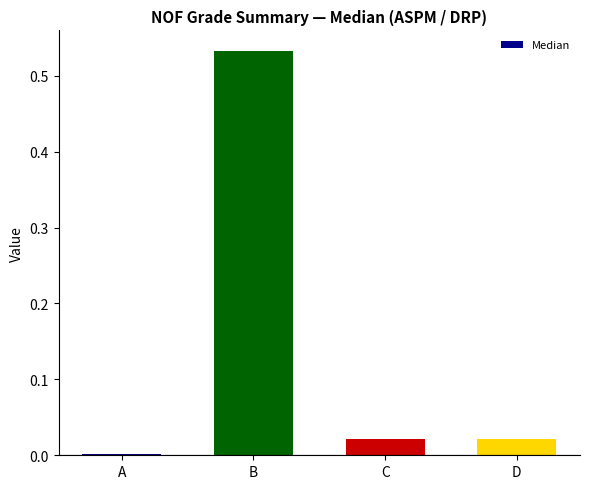

How many bars are there in total?

4